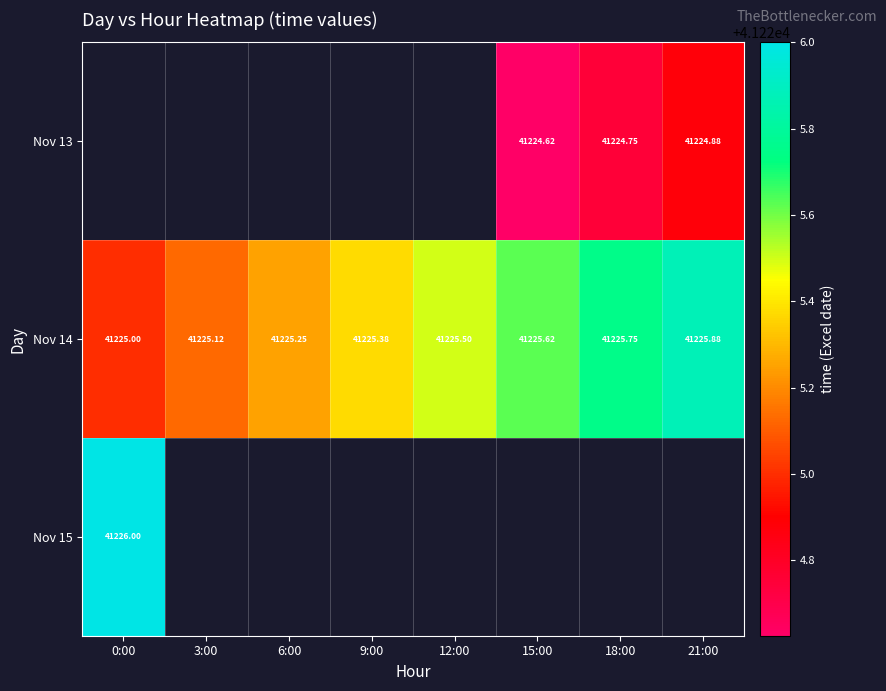

What is the approximate value of Nov 14 at 15:00?

41225.6